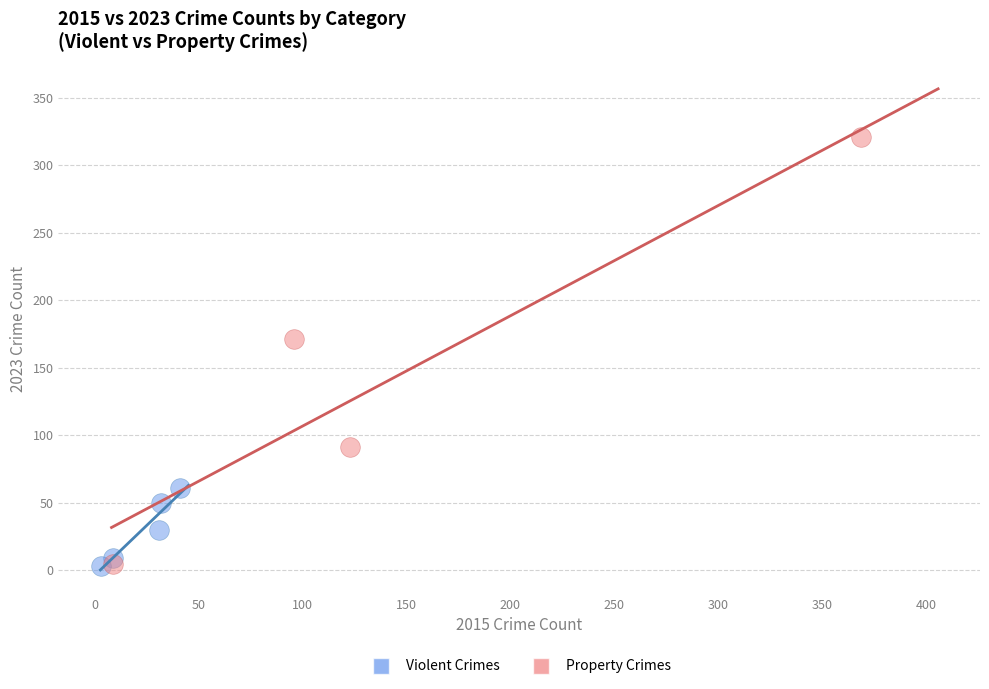

Which series has the widest spread of Y values?

Property Crimes